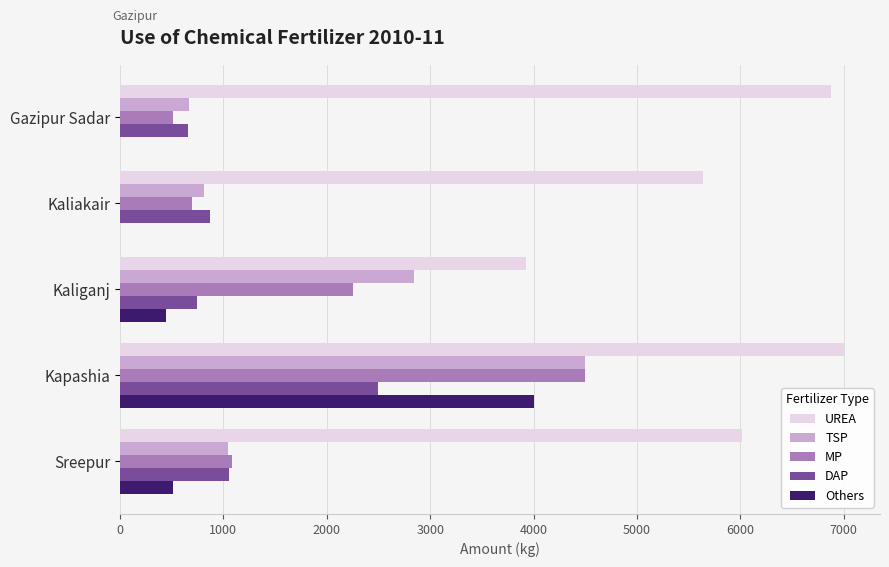

What is the sum of all UREA values?

29457